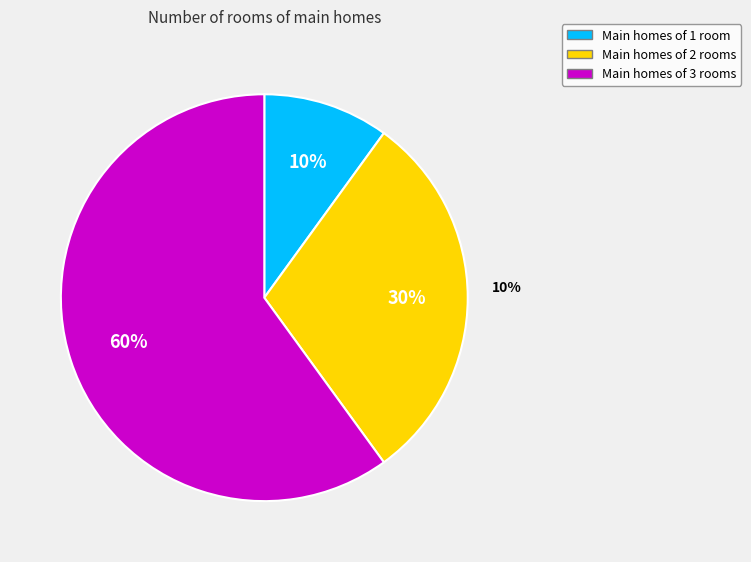

How many segments does this pie chart have?

3